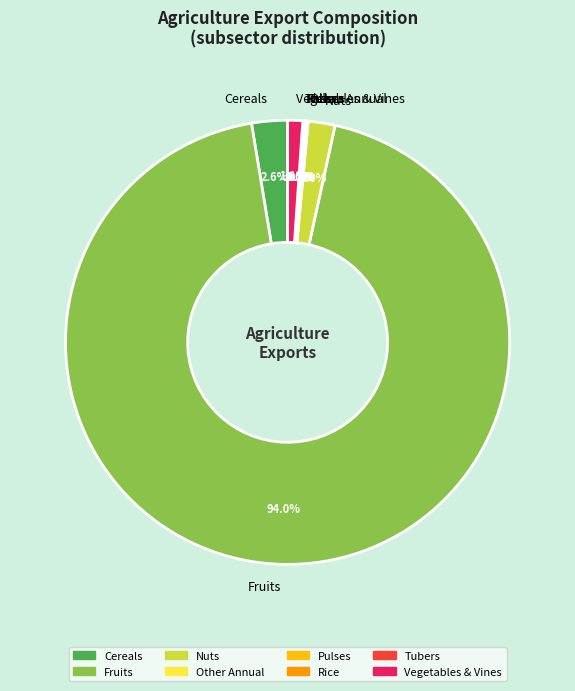

What is the largest slice in the pie chart?

Fruits